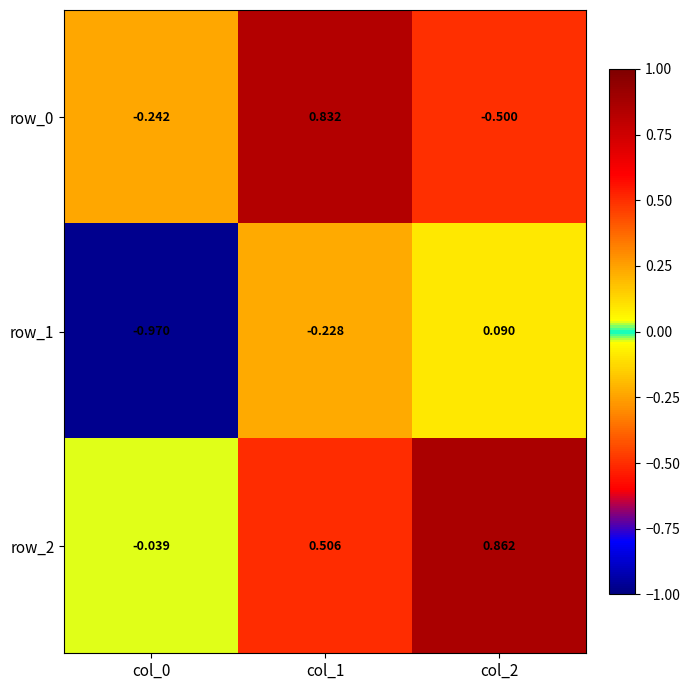

At which label does row_0 first exceed 0?

col_1